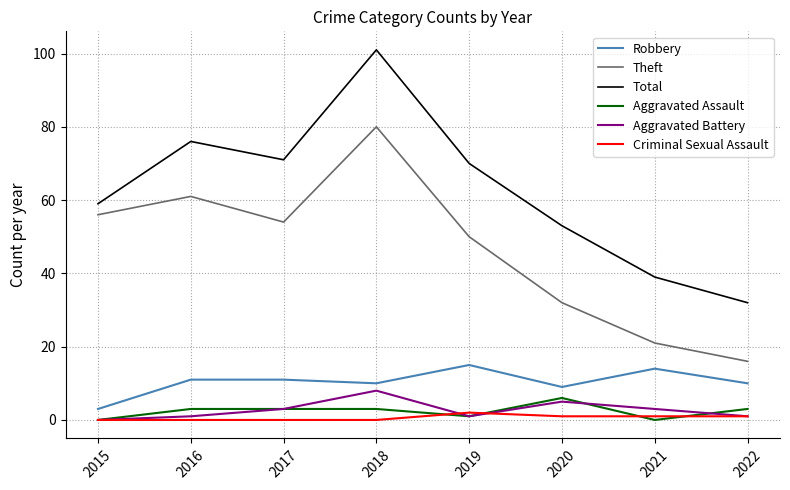

What is the difference between the maximum and second lowest values in the Theft series?

59